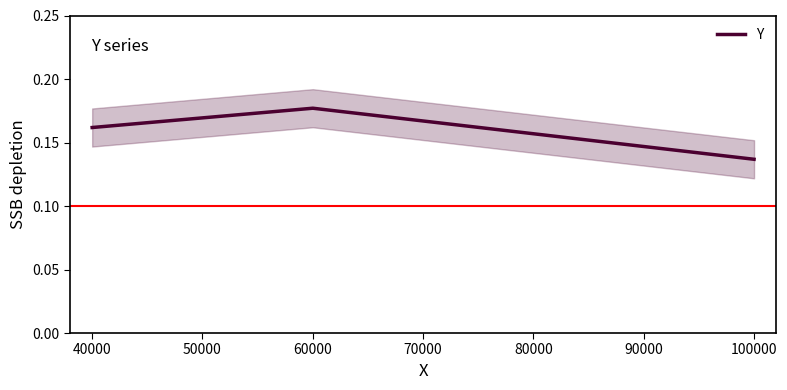

True or false: Y has a value of 0.2 at 100000.

False